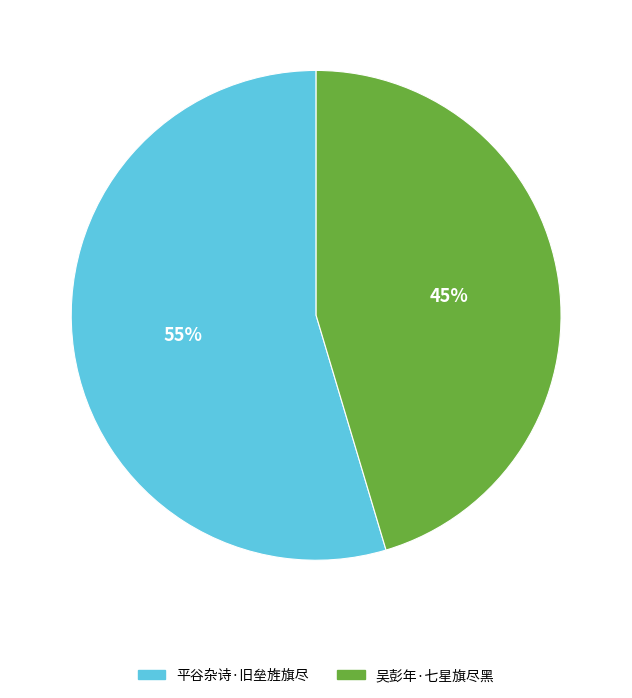

Is the sum of 平谷杂诗·旧垒旌旗尽 and 吴彭年·七星旗尽黑 greater than half?

Yes